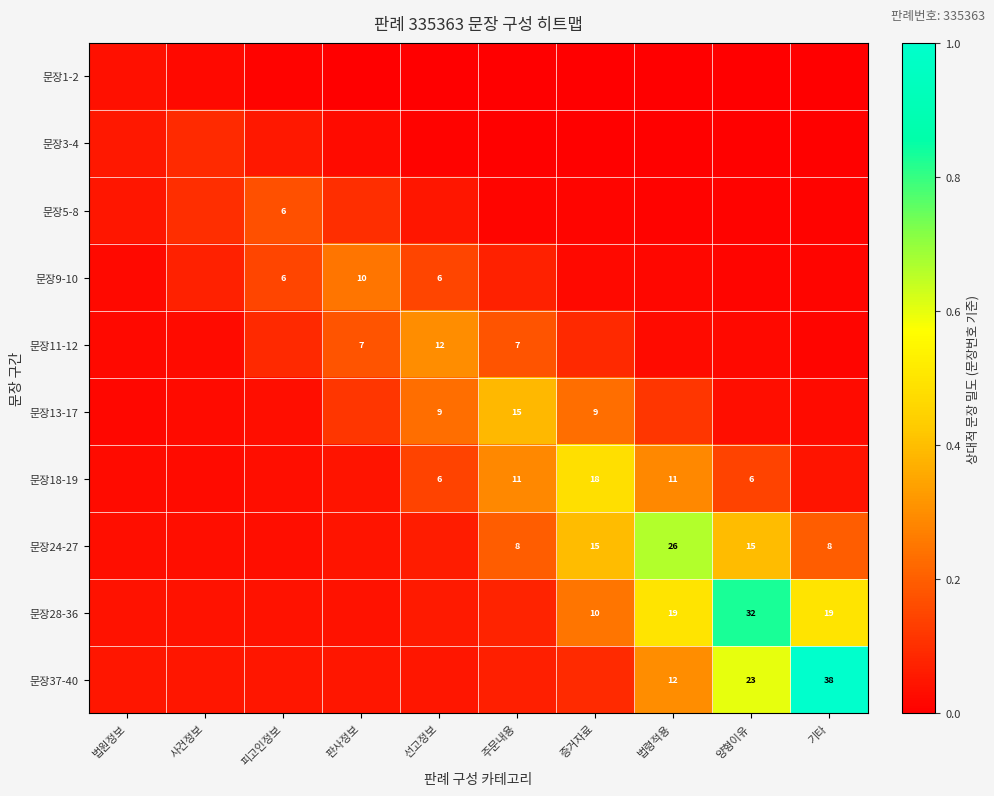

At 선고정보, list the series in order from smallest to largest.

문장1-2, 문장3-4, 문장37-40, 문장5-8, 문장28-36, 문장24-27, 문장18-19, 문장9-10, 문장13-17, 문장11-12